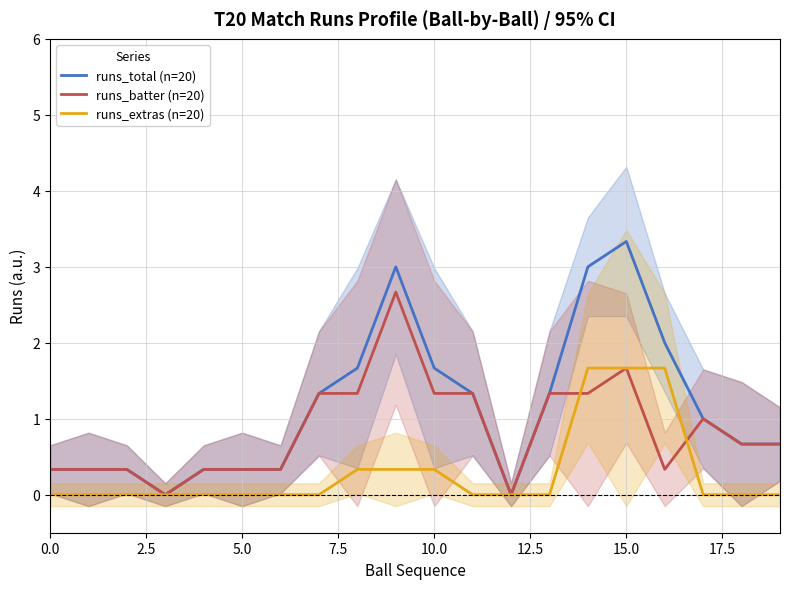

What value does the runs_batter (n=20) series have at 13?

1.3